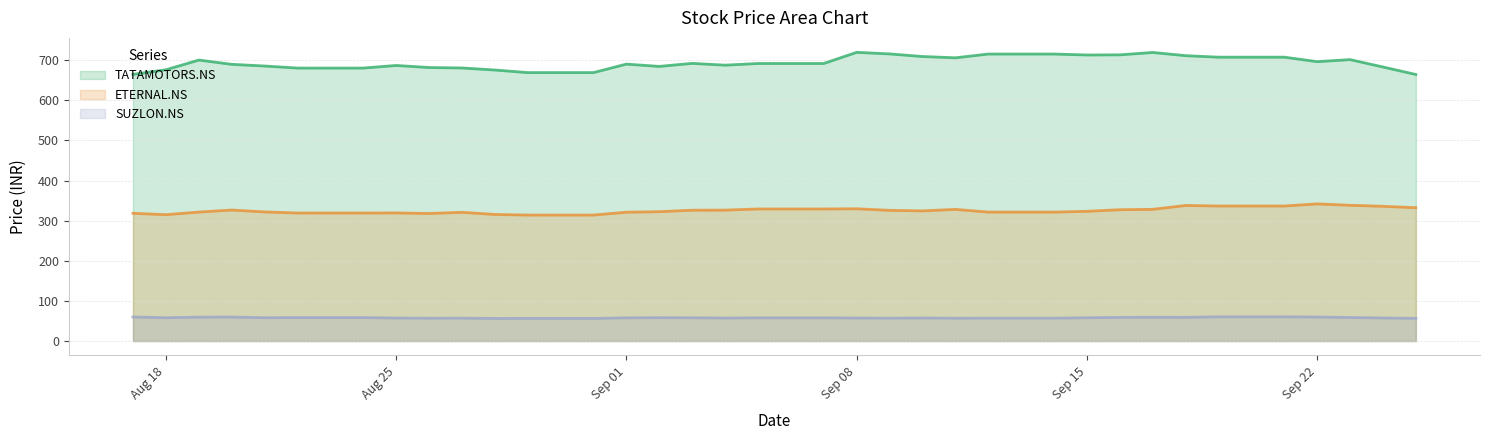

List the series in order of their peak value, lowest first.

SUZLON.NS, ETERNAL.NS, TATAMOTORS.NS